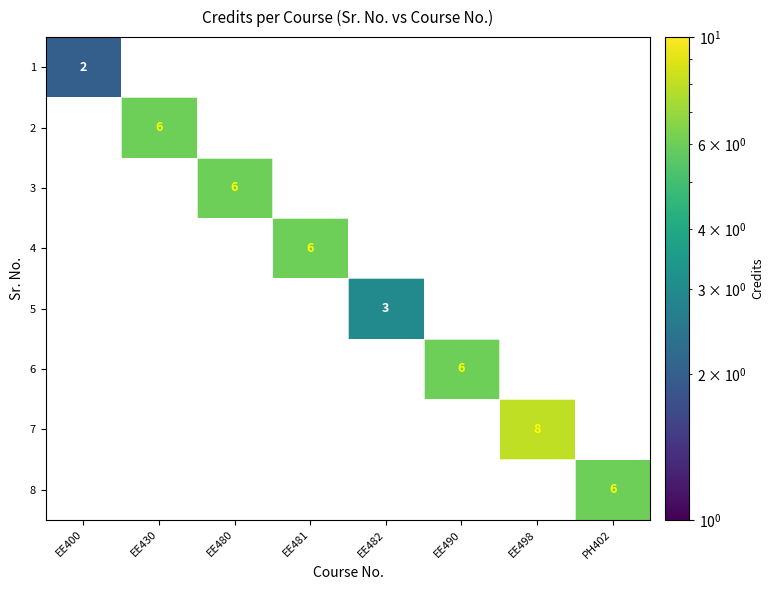

At how many categories does at least one series exceed 3?

6